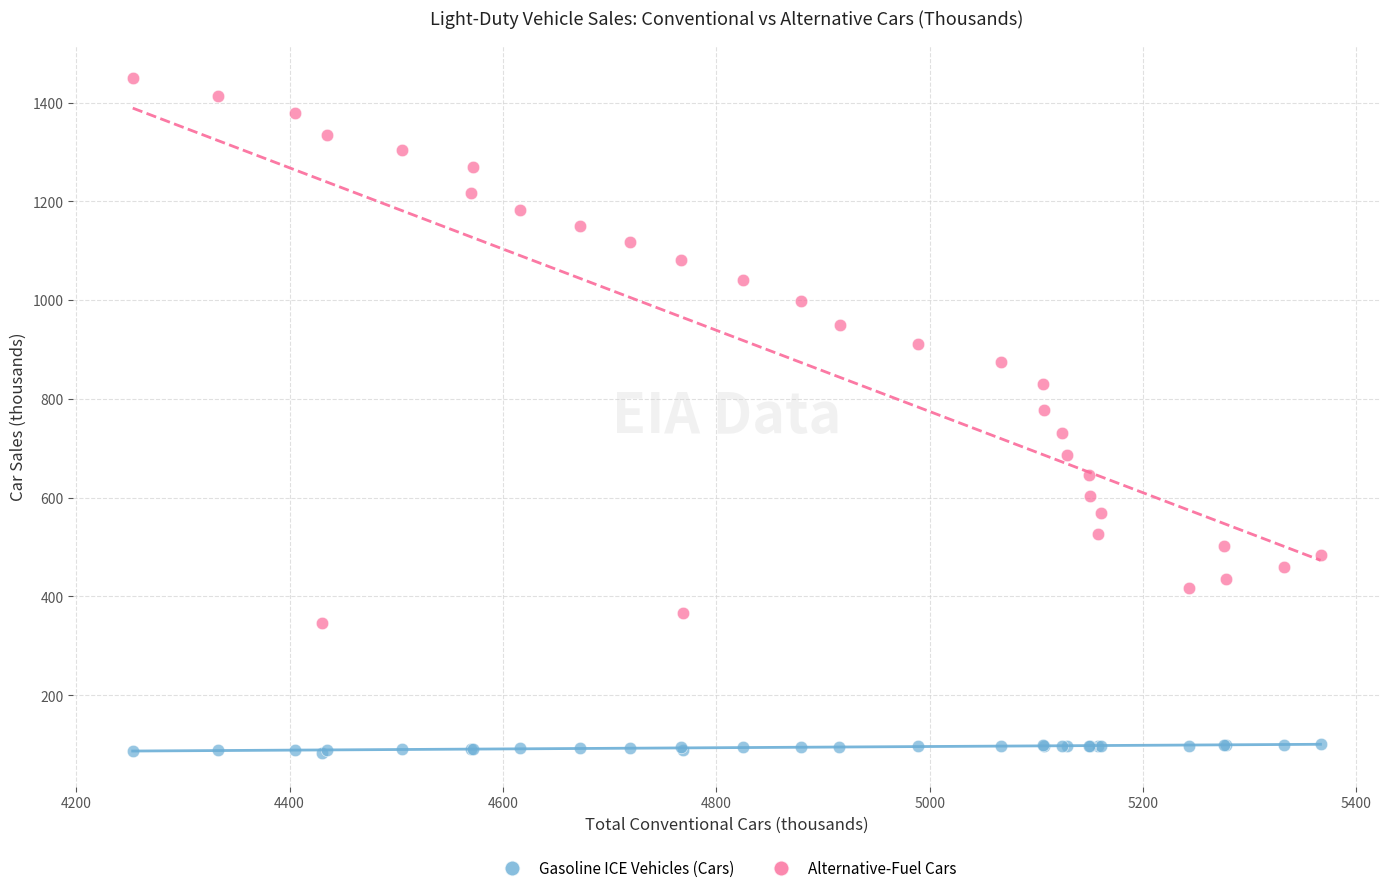

What are all the series names shown in the legend?

Gasoline ICE Vehicles (Cars), Alternative-Fuel Cars